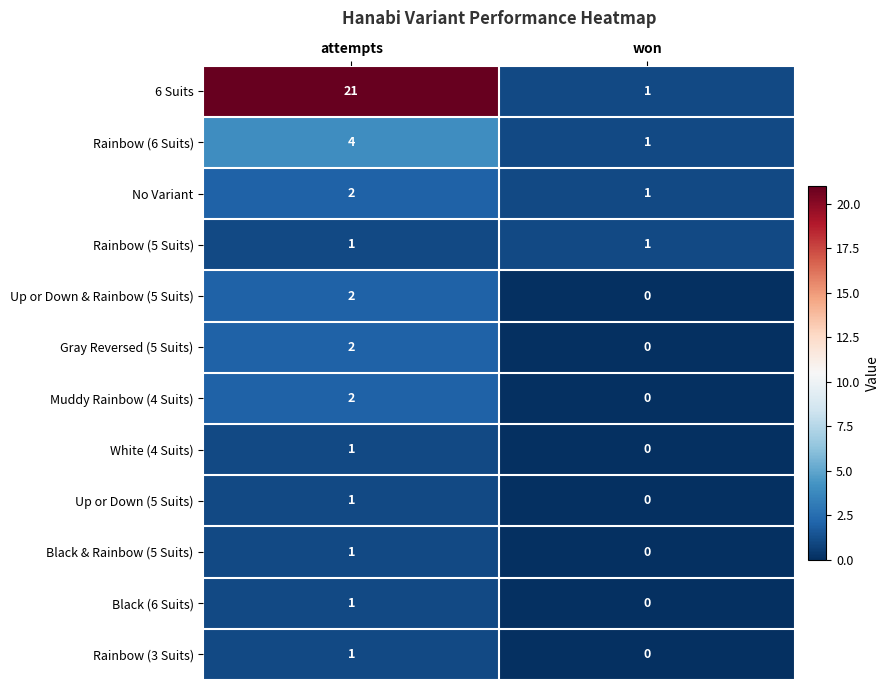

At which category is the sum across all series the highest?

attempts